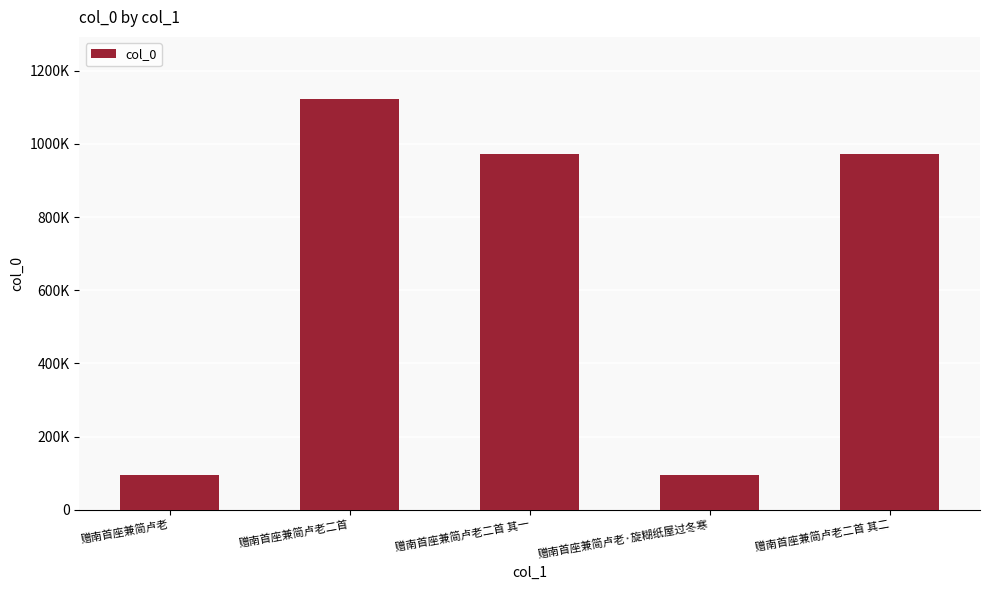

What position from the right is 赠南首座兼简卢老二首 其一?

3